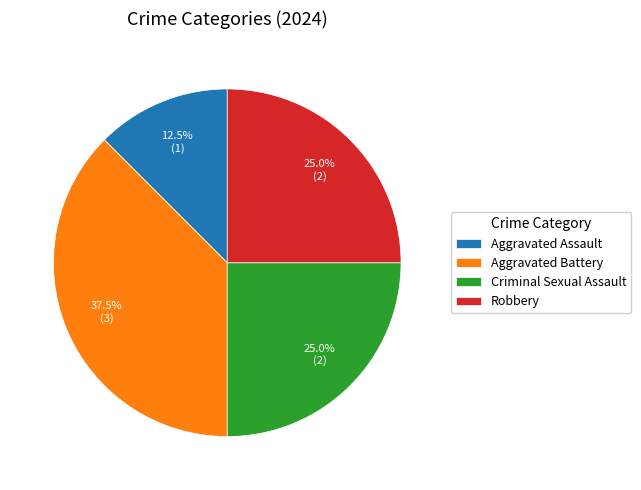

Is it true that Aggravated Battery is 50% of the pie?

False